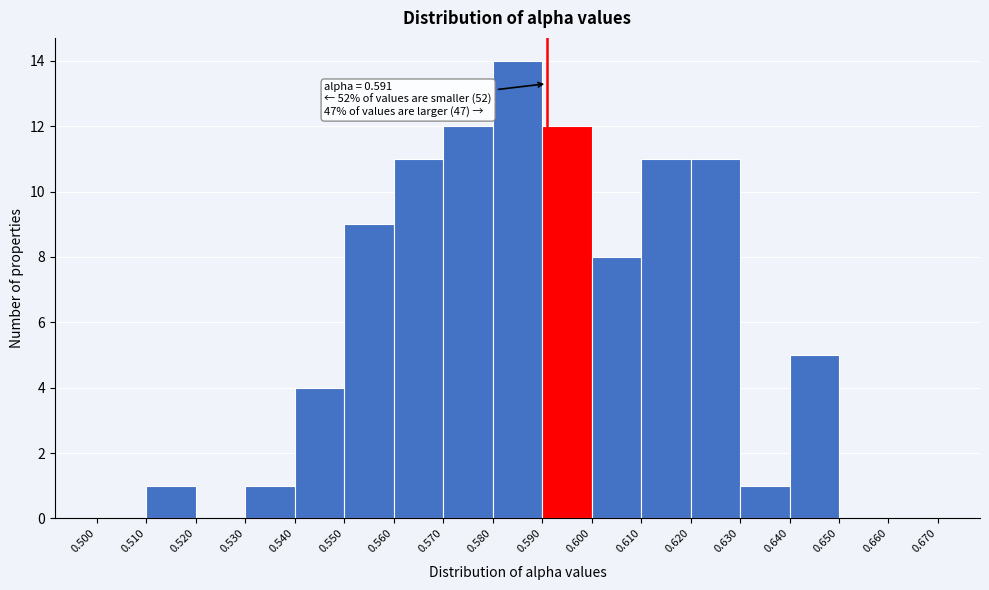

Over which range of the x-axis is the bar tallest?

0.580 to 0.590